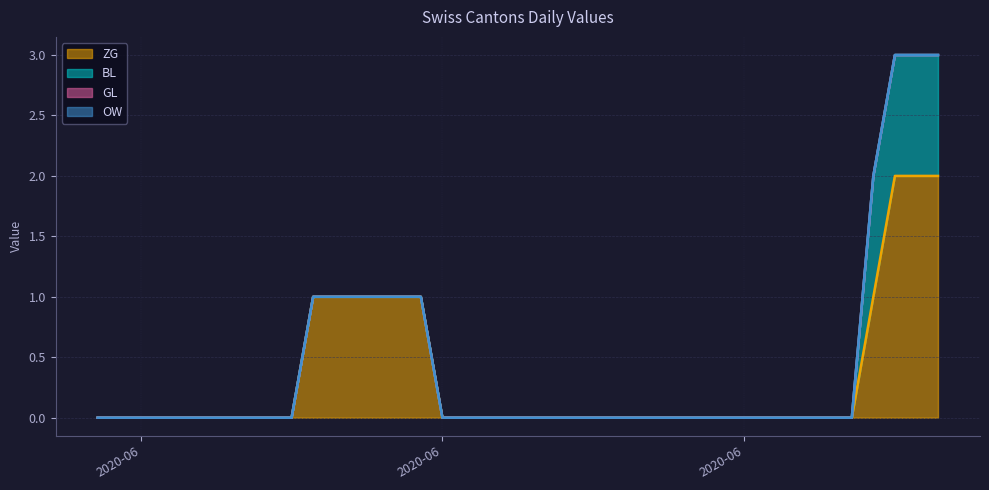

Between 2020-06-15 and 2020-07-02, which is larger?

2020-06-15